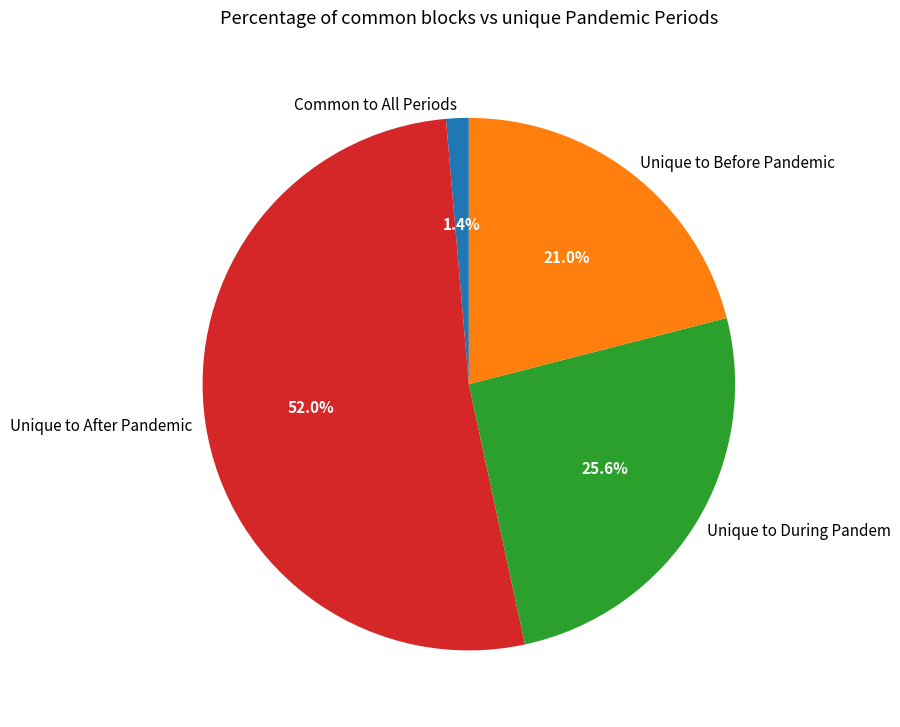

Which category has the smallest portion of the pie?

Common to All Periods